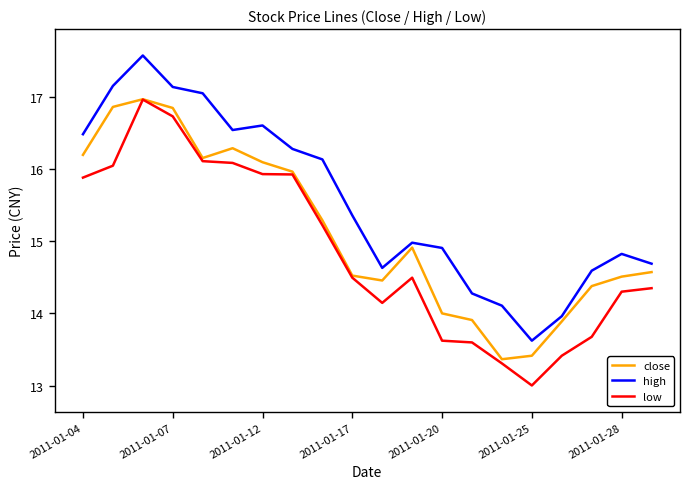

True or false: close and high cross at least once.

False